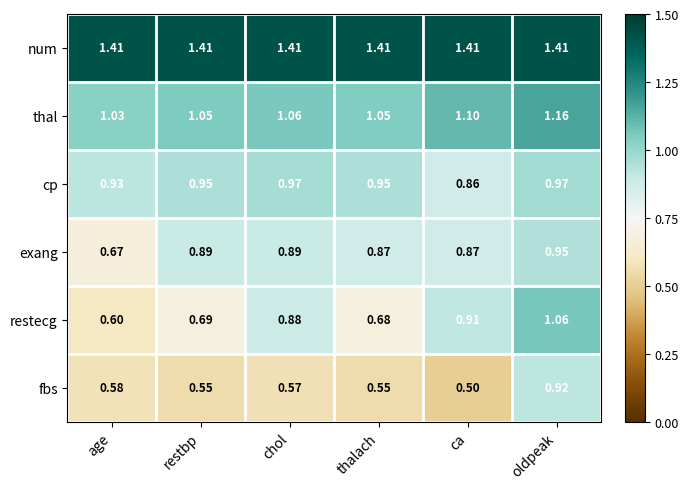

At which label does restecg reach its minimum?

age